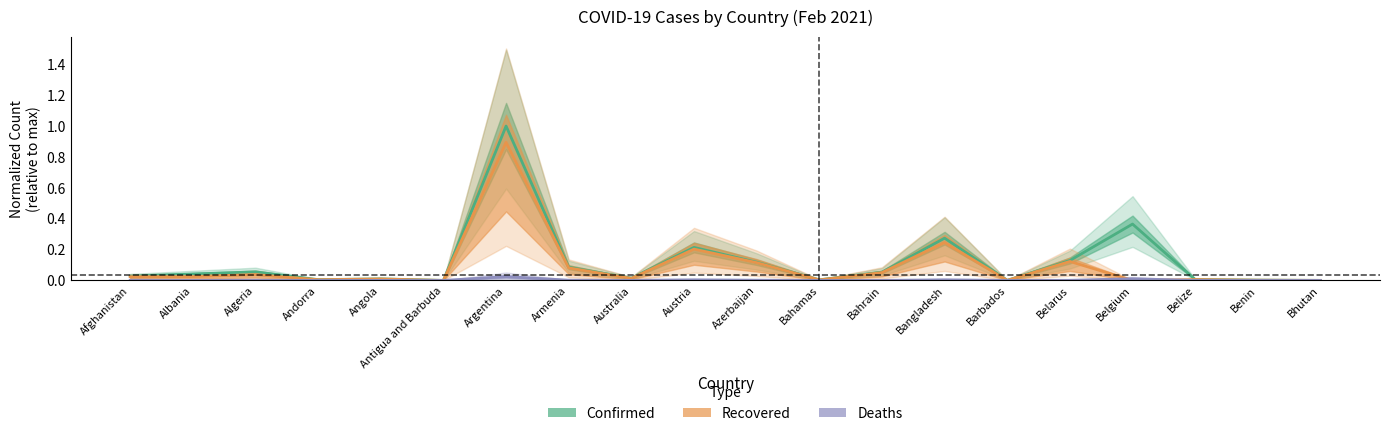

The Recovered series shows 0.0 at Bahamas. True or false?

True